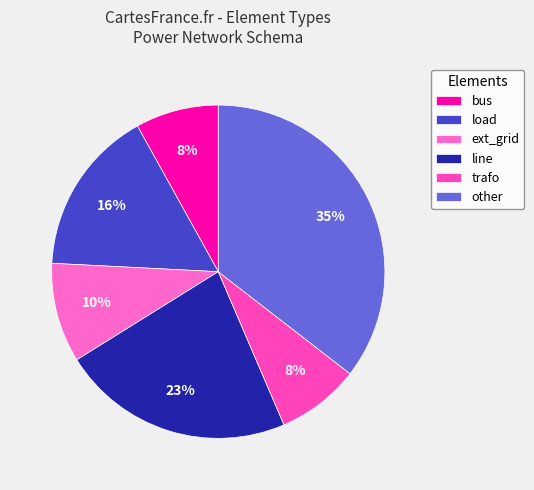

What percentage is the trafo slice, to the nearest percent?

8%